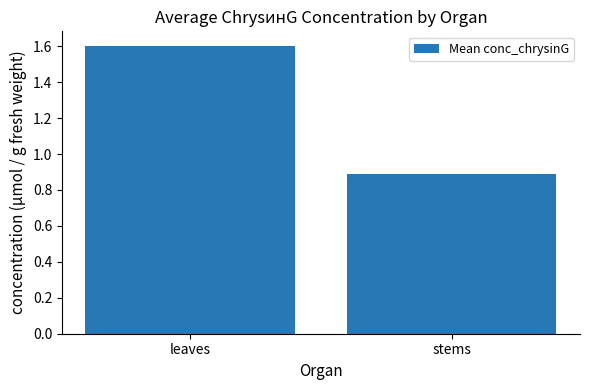

What is the smallest value displayed?

0.9